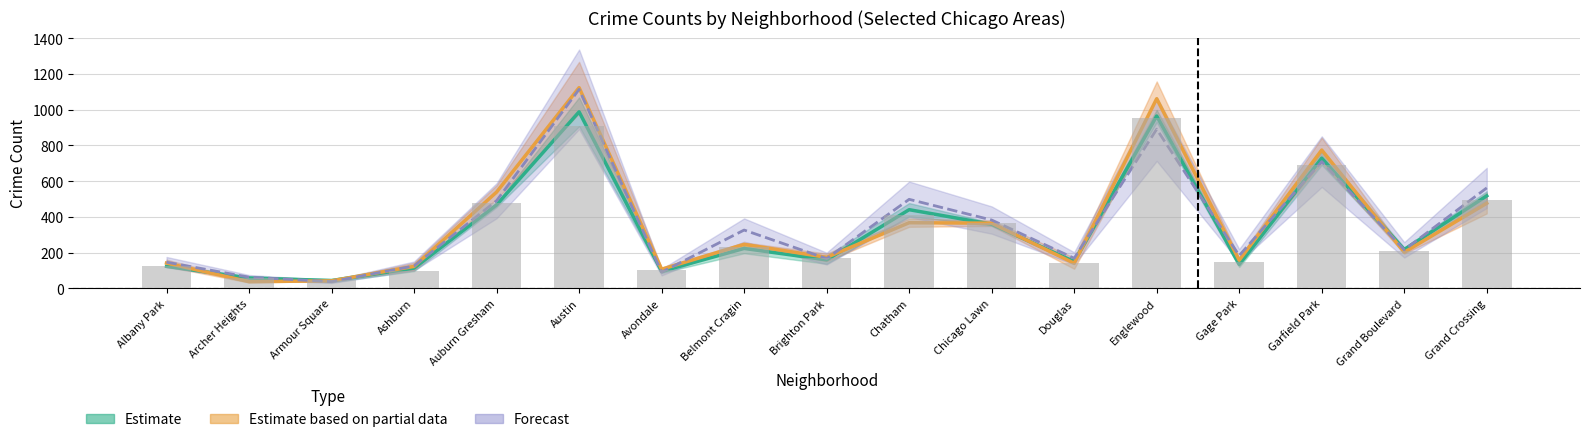

What is the sum of the 2023 values at Chatham and Armour Square?

483.0